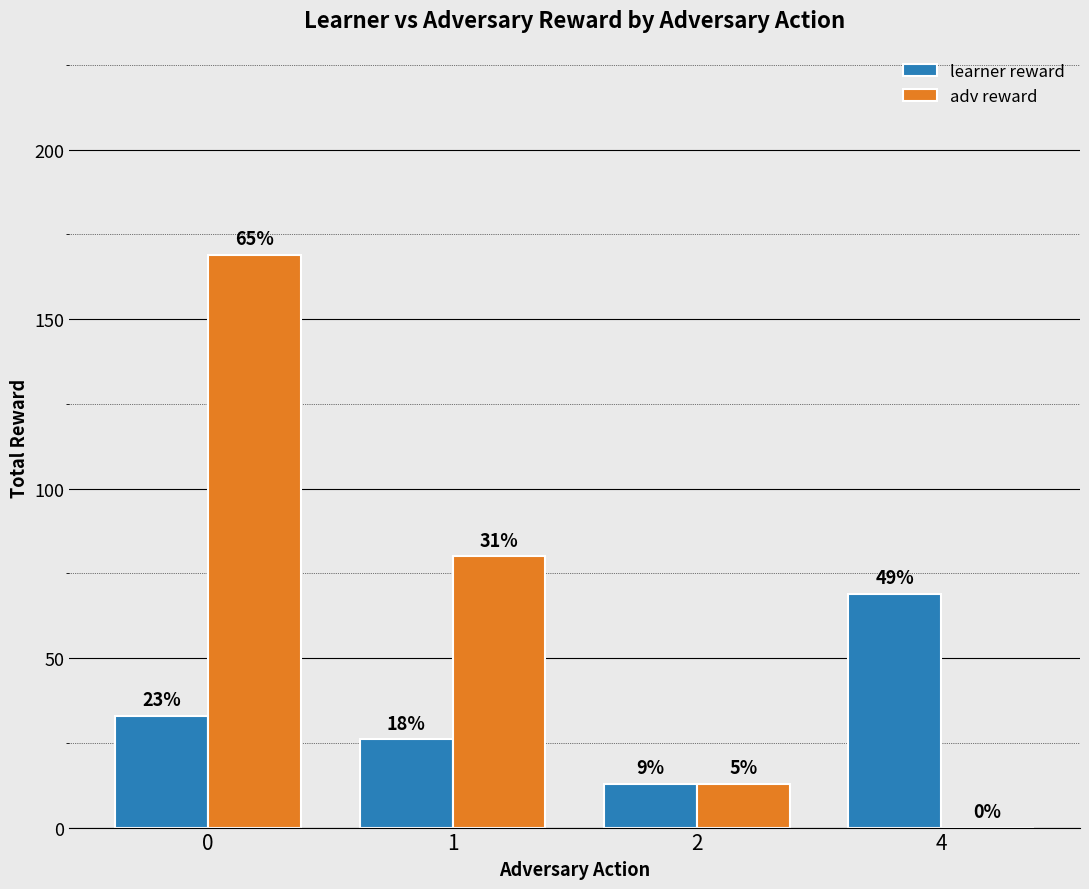

Are the bars horizontal?

No